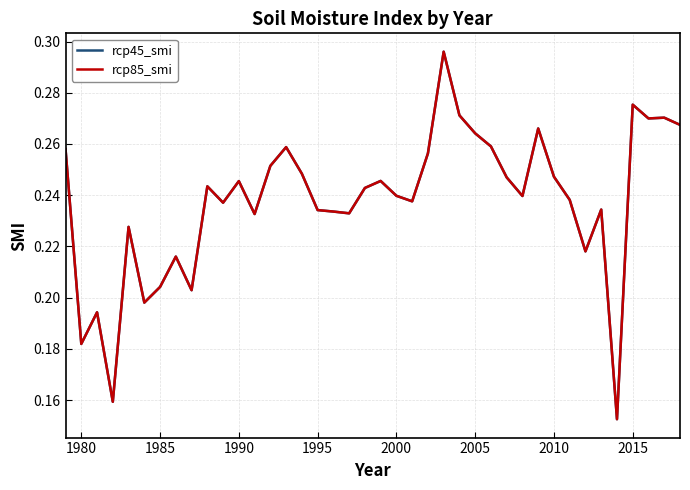

Is this an area chart (filled region under the line)?

No